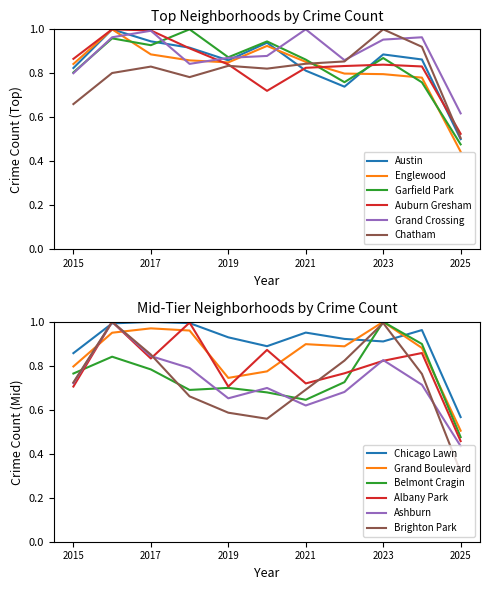

At which category does the chart reach its peak across all series?

2016